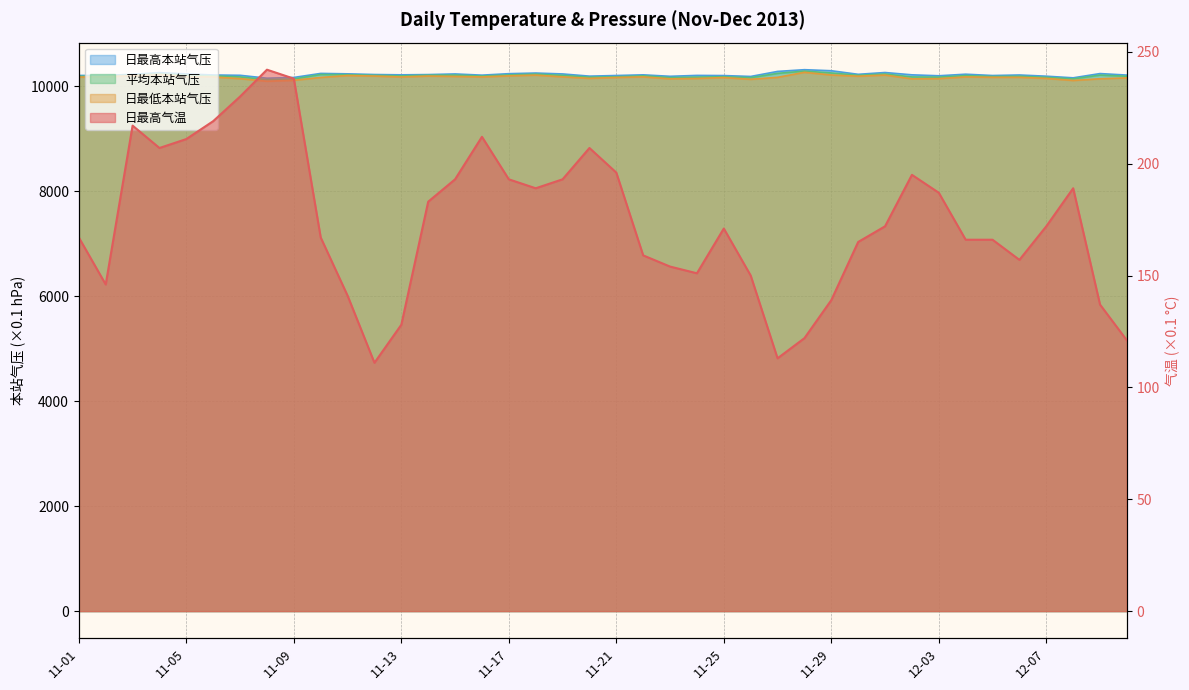

What is the value of the 日最高气温 point at the 23rd from the left?

154